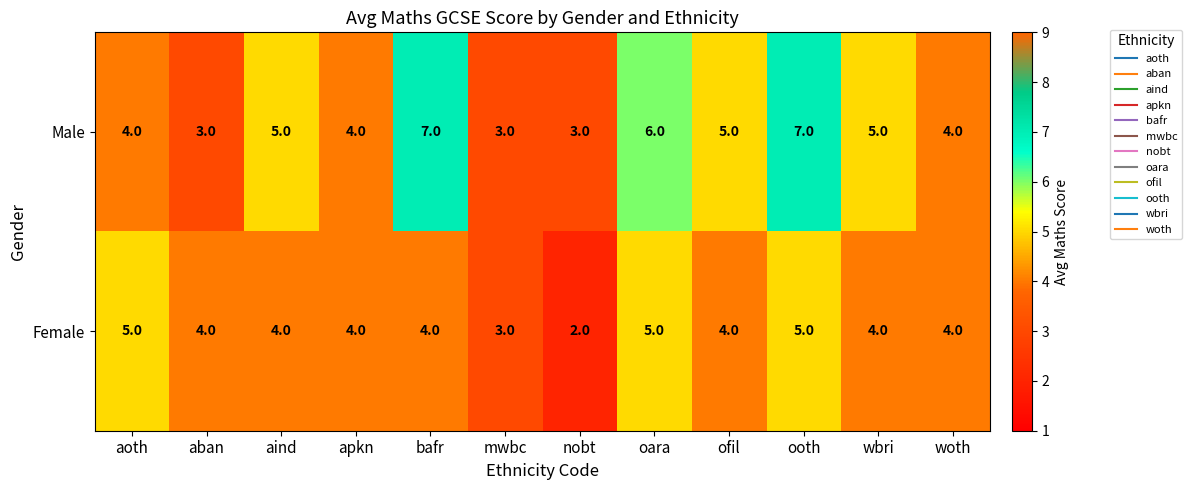

What is the total value across all series at nobt?

5